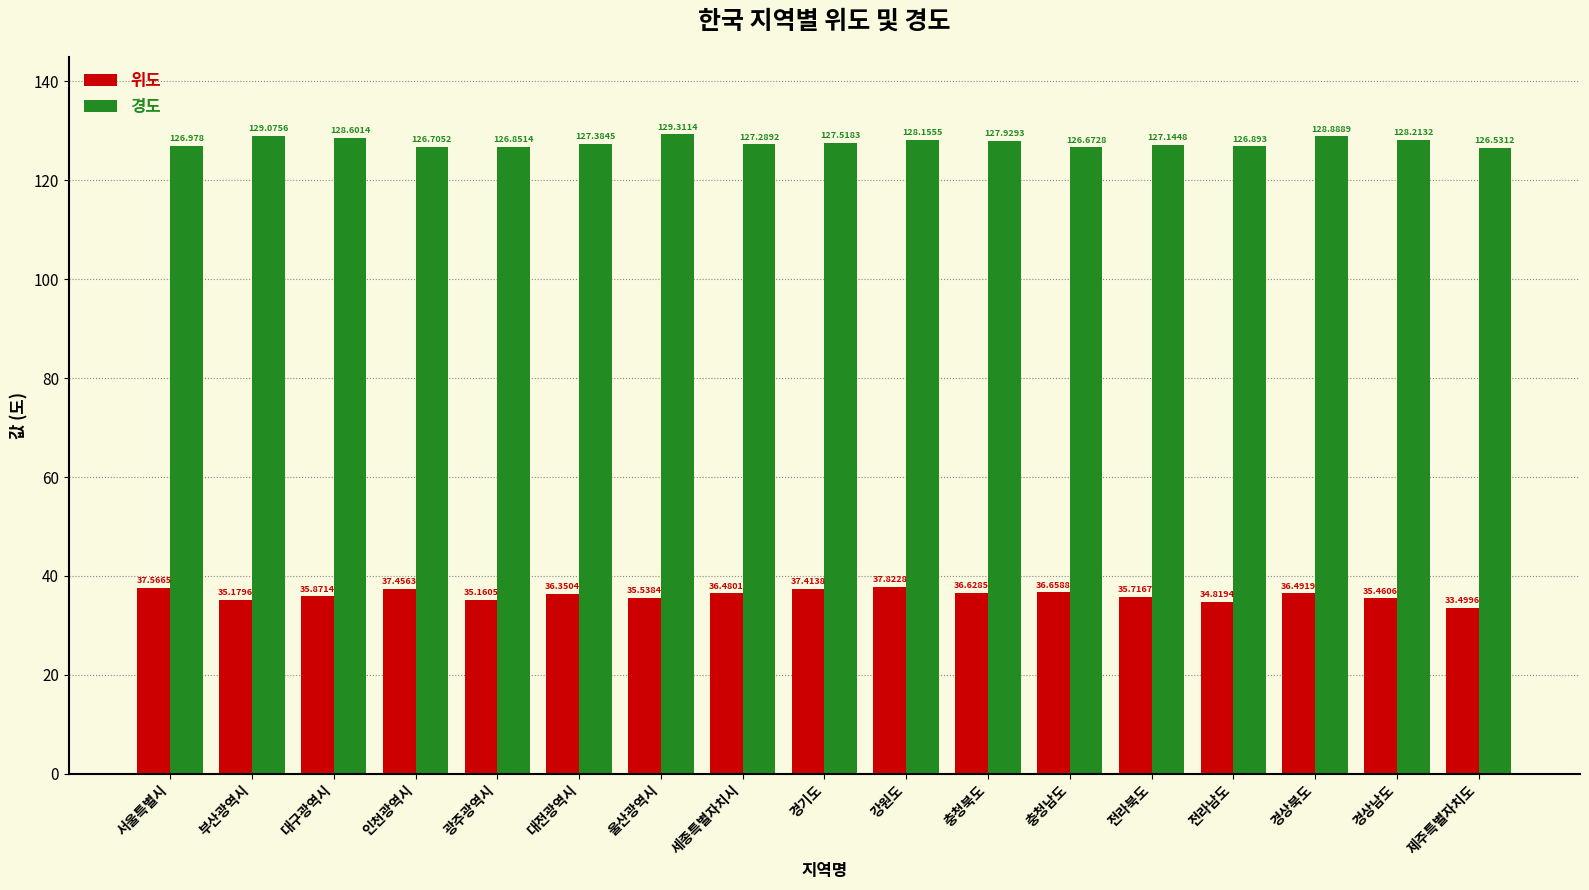

At which category is the sum across all series the highest?

강원도